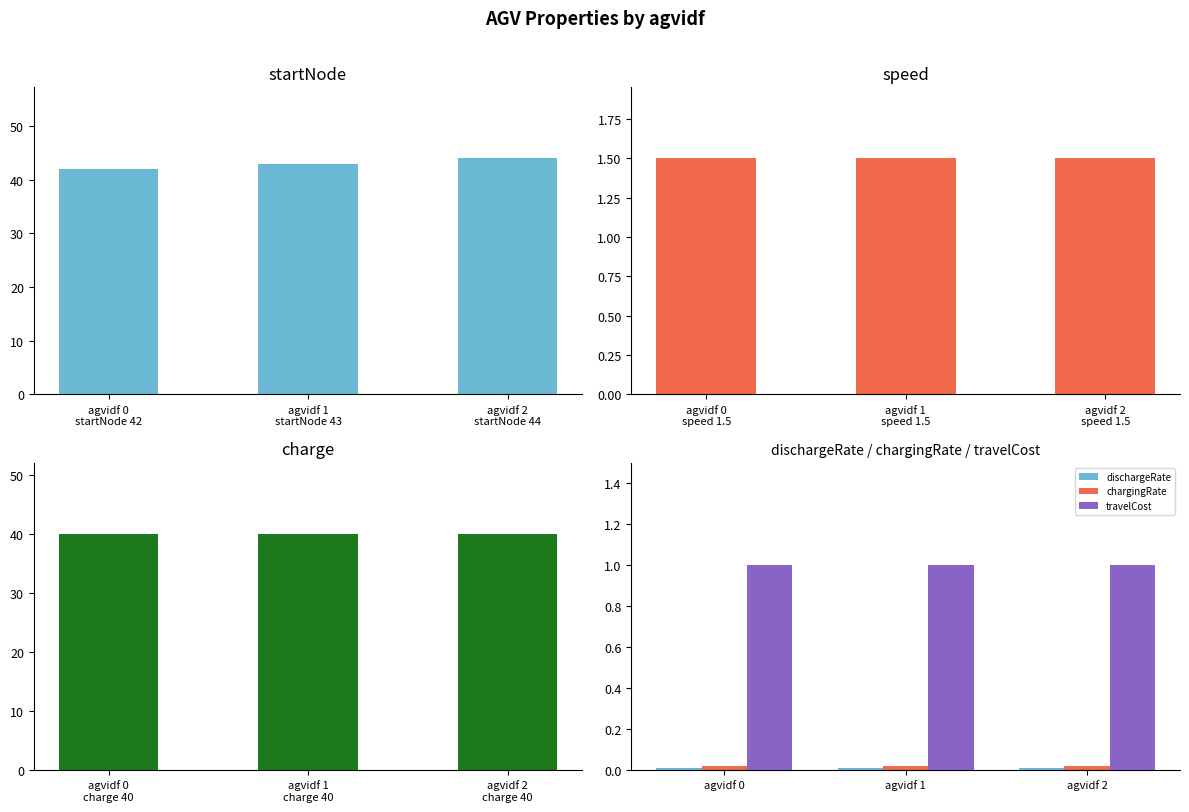

What is the minimum value for speed?

1.5